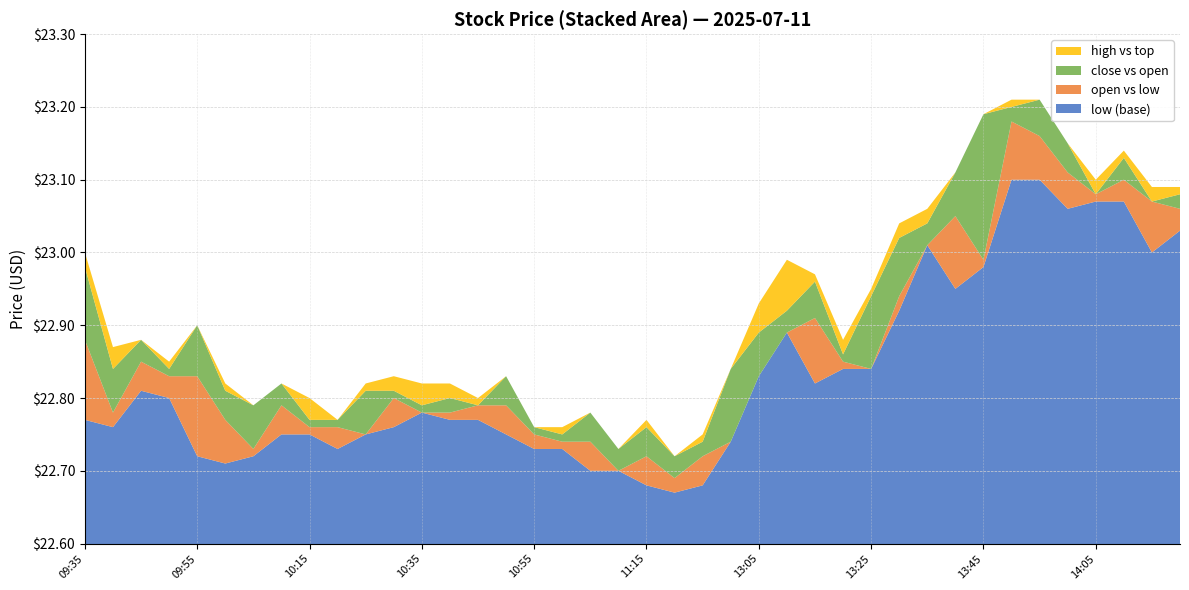

Reading left to right, transcribe all the data shown in this chart.

close: 22.8	22.8	22.8	22.8	22.8	22.7	22.8	22.8	22.8	22.8	22.8	22.8	22.8	22.8	22.8	22.8	22.7	22.7	22.7	22.7	22.7	22.7	22.7	22.8	22.9	22.9	22.9	22.8	22.9	23.0	23.0	23.0	23.2	23.2	23.1	23.1	23.1	23.1	23.1	23.0
open: 22.9	22.8	22.9	22.8	22.8	22.8	22.7	22.8	22.8	22.8	22.8	22.8	22.8	22.8	22.8	22.8	22.8	22.7	22.7	22.7	22.7	22.7	22.7	22.7	22.8	22.9	22.9	22.9	22.8	22.9	23.0	23.1	23.0	23.2	23.2	23.1	23.1	23.1	23.1	23.1
high: 22.9	22.9	22.9	22.8	22.8	22.8	22.8	22.8	22.8	22.8	22.8	22.8	22.8	22.8	22.8	22.8	22.8	22.8	22.7	22.7	22.7	22.7	22.8	22.8	22.9	23.0	22.9	22.9	22.9	23.0	23.1	23.1	23.2	23.2	23.2	23.1	23.1	23.1	23.1	23.1
low: 22.8	22.8	22.8	22.8	22.7	22.7	22.7	22.8	22.8	22.7	22.8	22.8	22.8	22.8	22.8	22.8	22.7	22.7	22.7	22.7	22.7	22.7	22.7	22.7	22.8	22.9	22.8	22.8	22.8	22.9	23.0	22.9	23.0	23.1	23.1	23.1	23.1	23.1	23.0	23.0